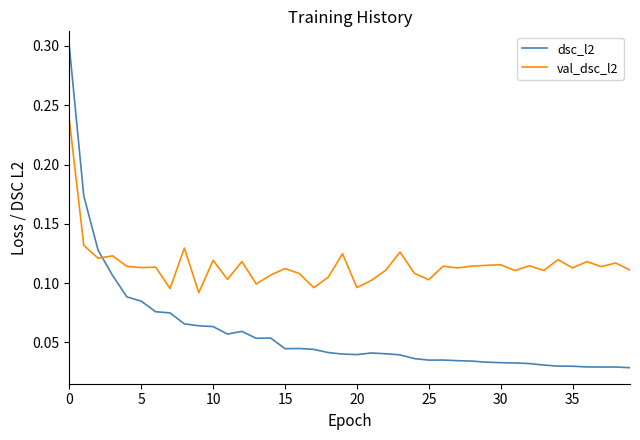

List the series in order of their peak value, lowest first.

val_dsc_l2, dsc_l2